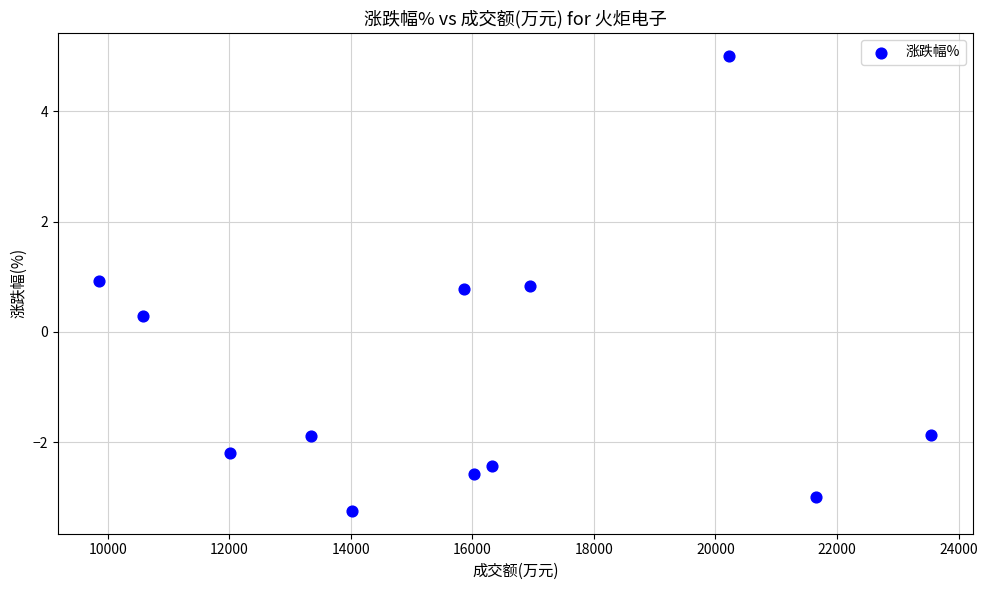

What Y value in the scatter plot is closest to 0?

0.3